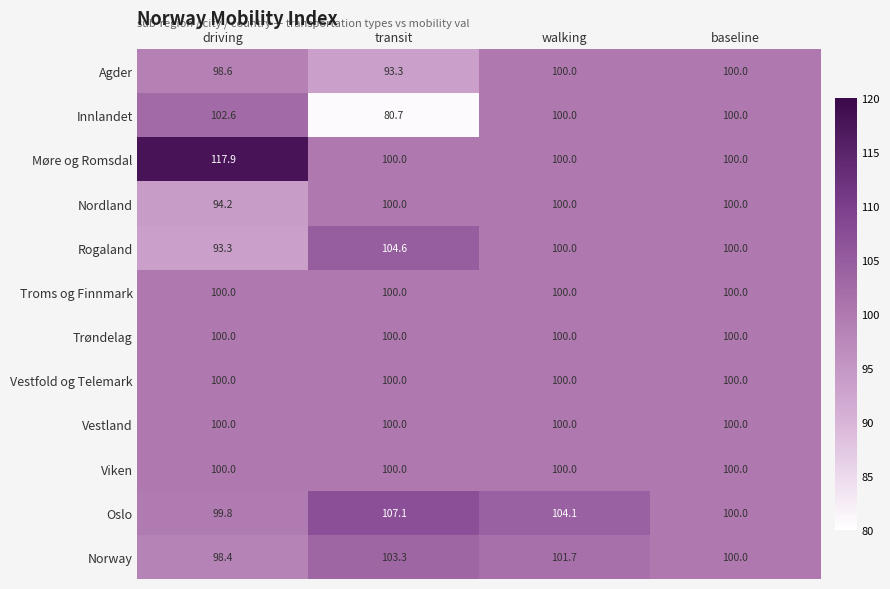

At how many categories does at least one series exceed 108?

1